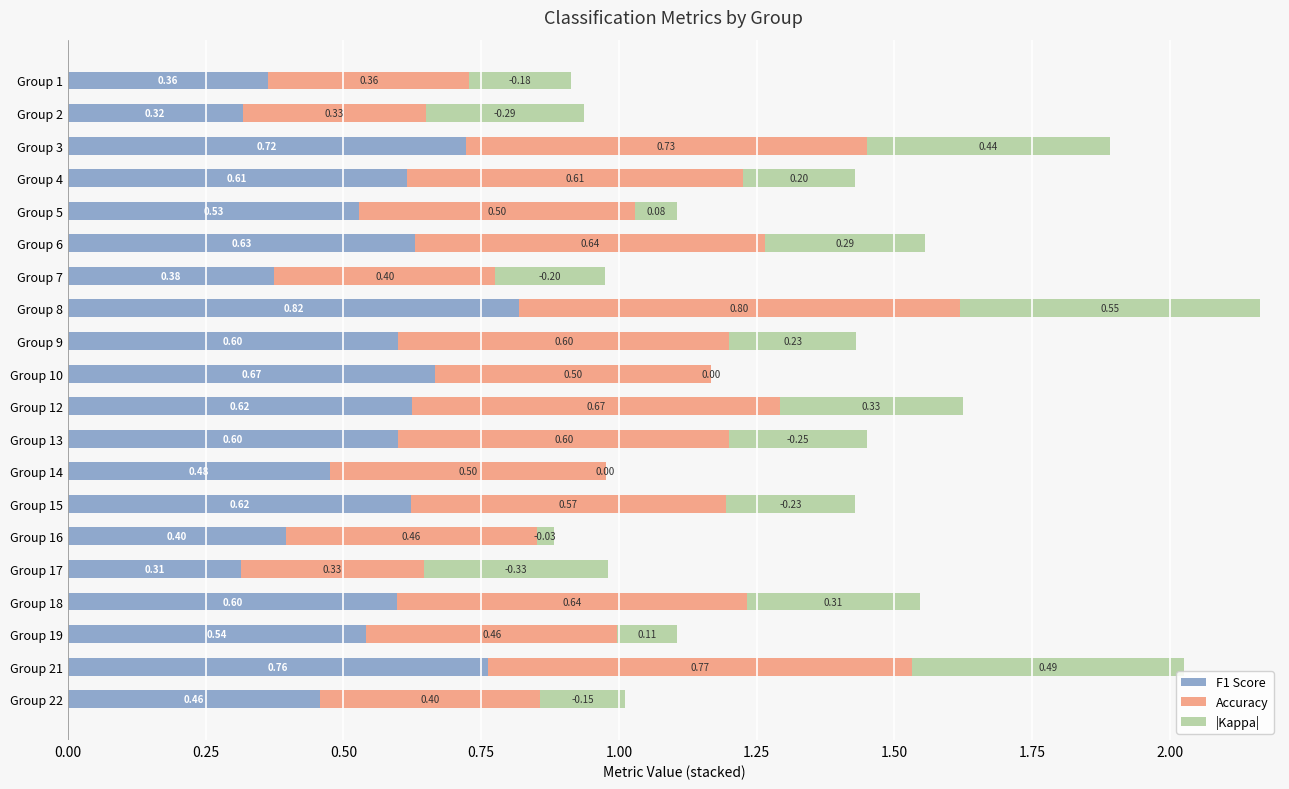

What is the sum of the F1 Score values at Group 18 and Group 16?

1.0